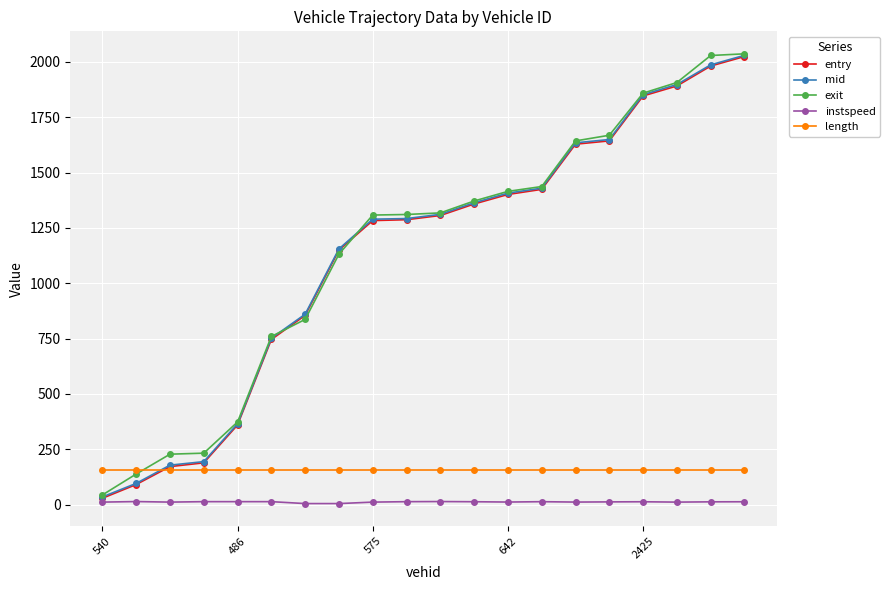

What is the highest value of the exit series?

2036.2